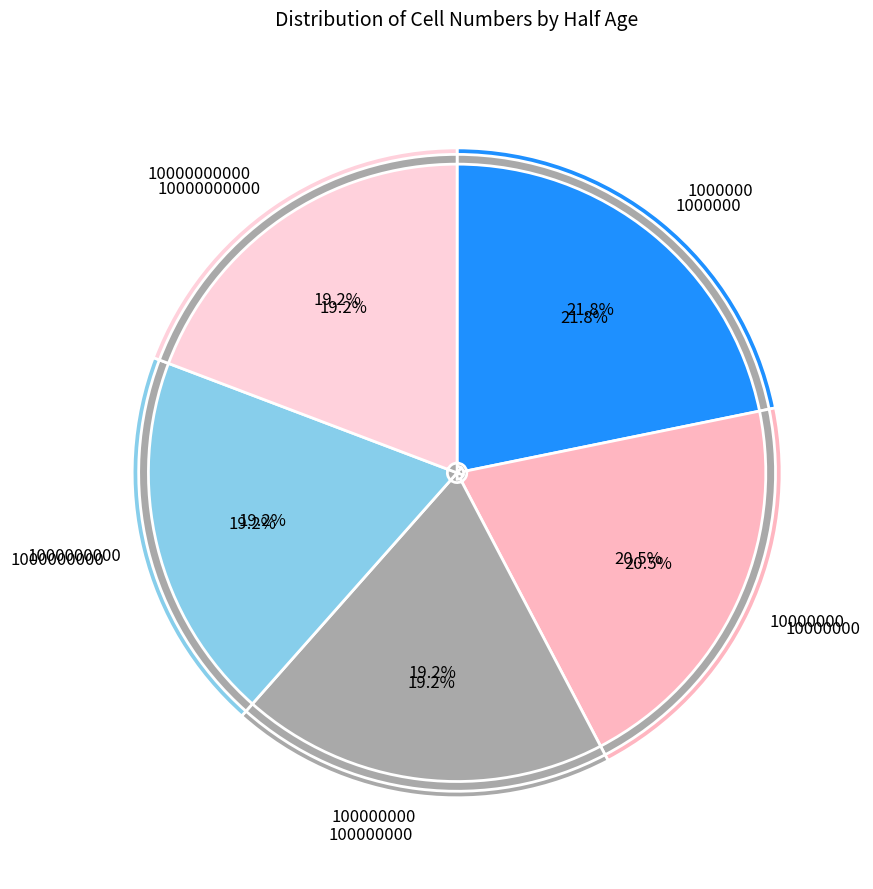

Rank the categories by value from lowest to highest.

100000000, 1000000000, 10000000000, 10000000, 1000000